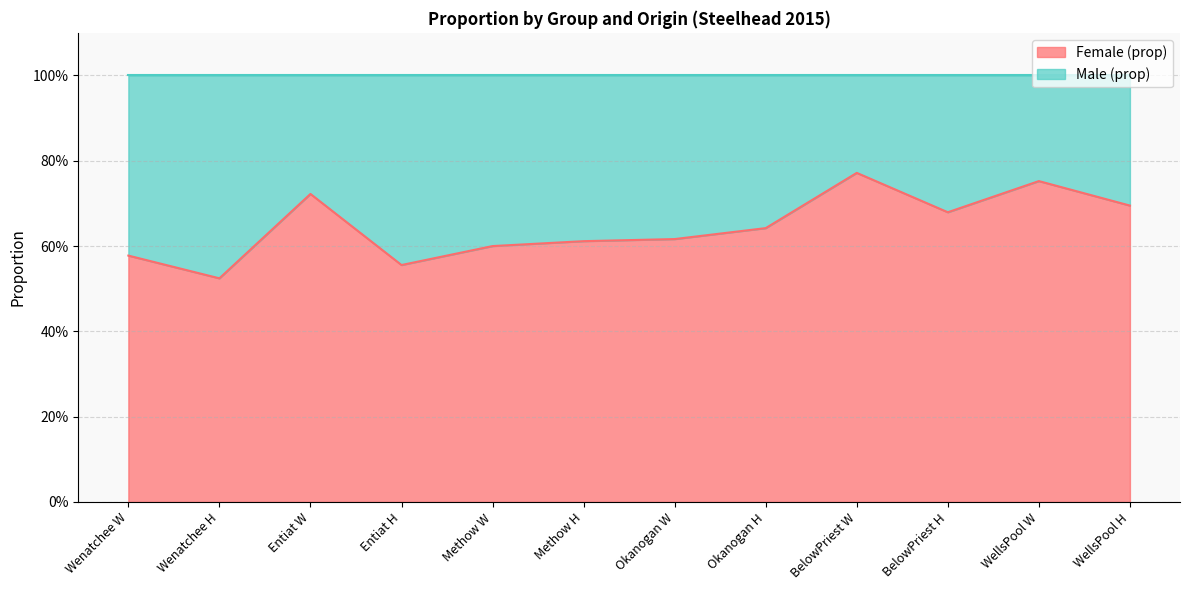

Rank the categories by value from lowest to highest.

Wenatchee H, Entiat H, Wenatchee W, Methow W, Methow H, Okanogan W, Okanogan H, BelowPriest H, WellsPool H, Entiat W, WellsPool W, BelowPriest W